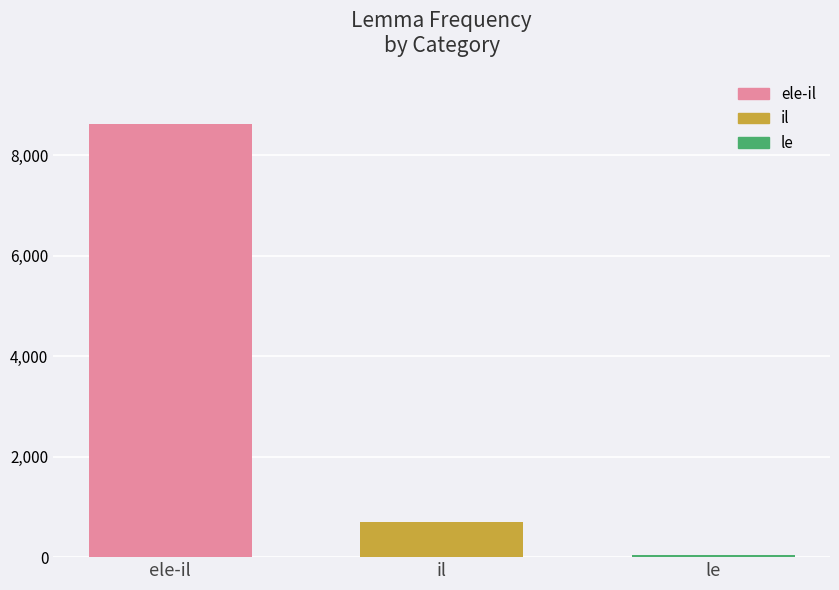

Reading left to right, transcribe all the data shown in this chart.

8621	709	38